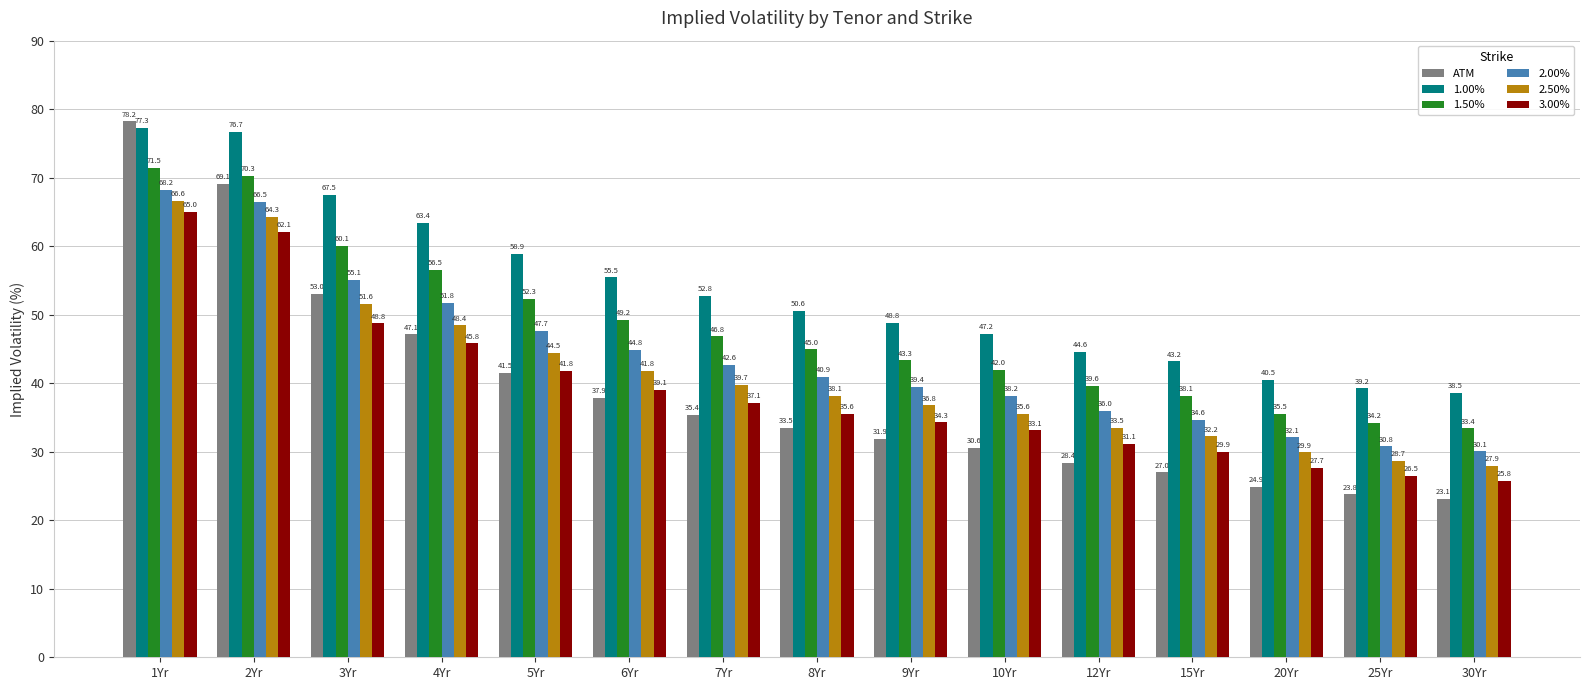

What is the spread (max minus min) of values at 12Yr?

16.3